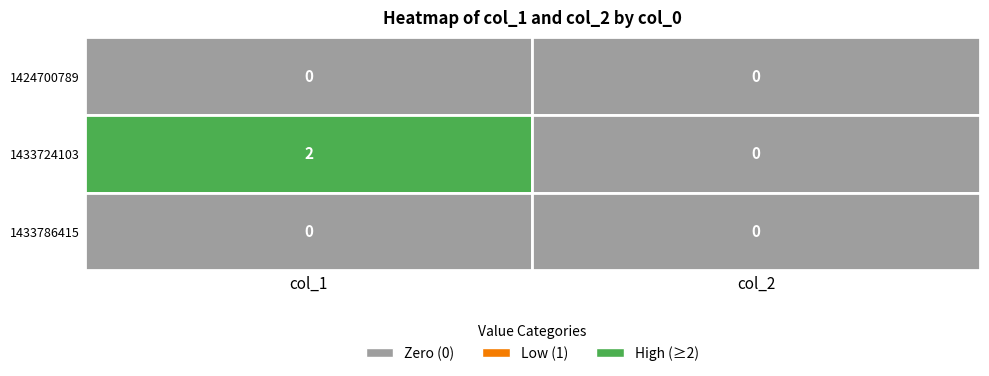

Rank the series at 1 from lowest to highest value.

1424700789, 1433724103, 1433786415